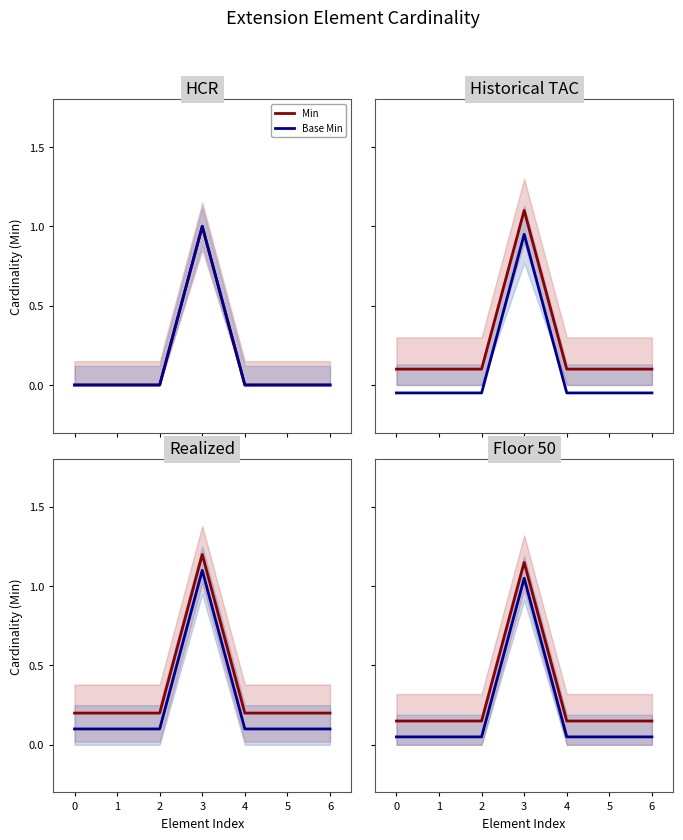

Which series has the largest range (max minus min)?

Base Min